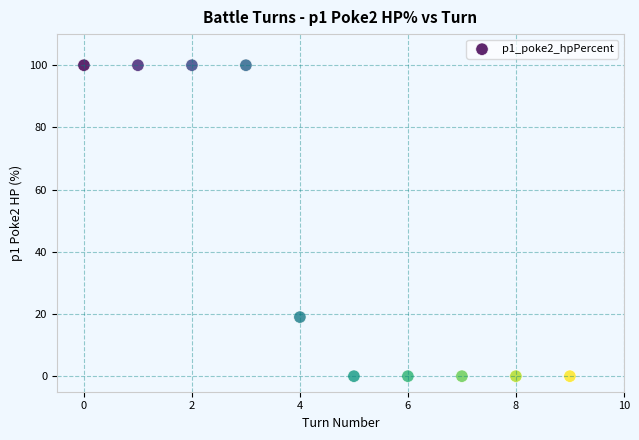

What Y value in the scatter plot is closest to 50?

19